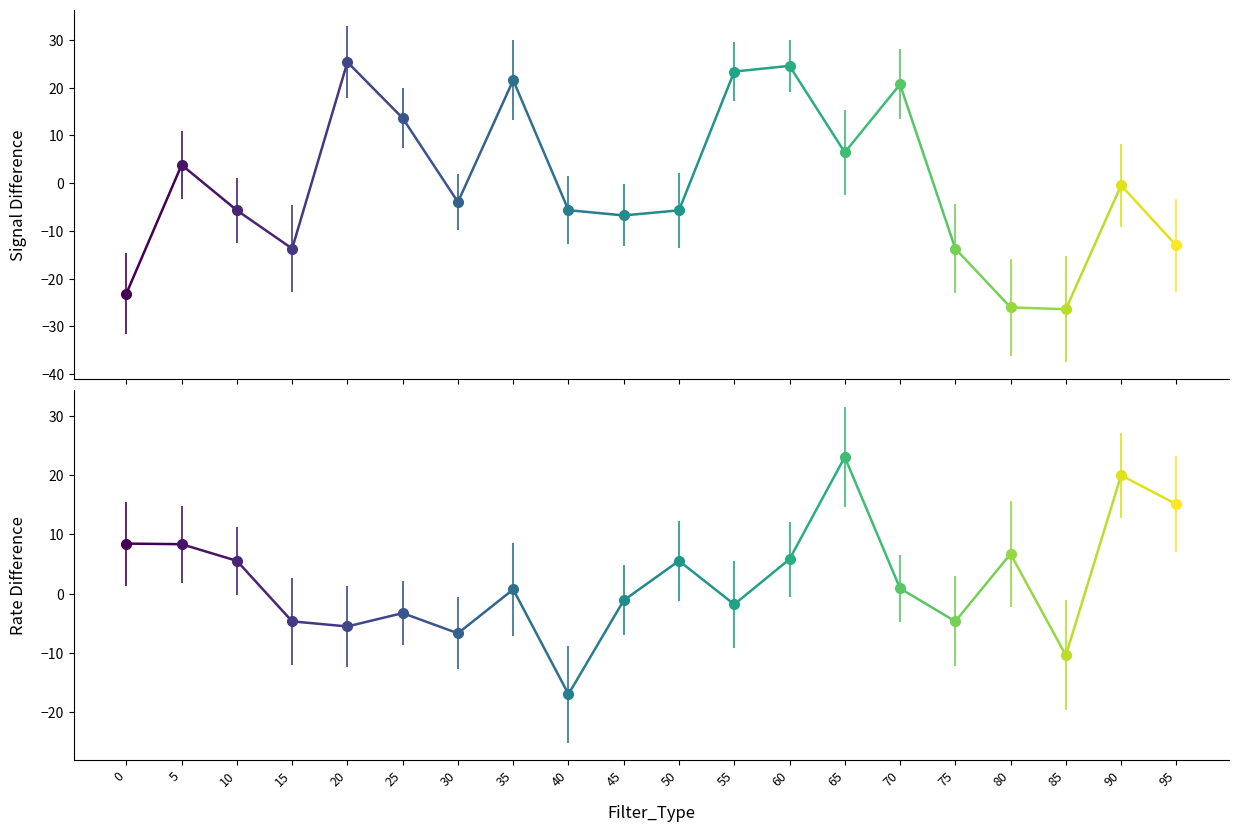

Rank the categories by col_2 value from lowest to highest.

40, 85, 30, 20, 15, 75, 25, 55, 45, 35, 70, 10, 50, 60, 80, 5, 0, 95, 90, 65